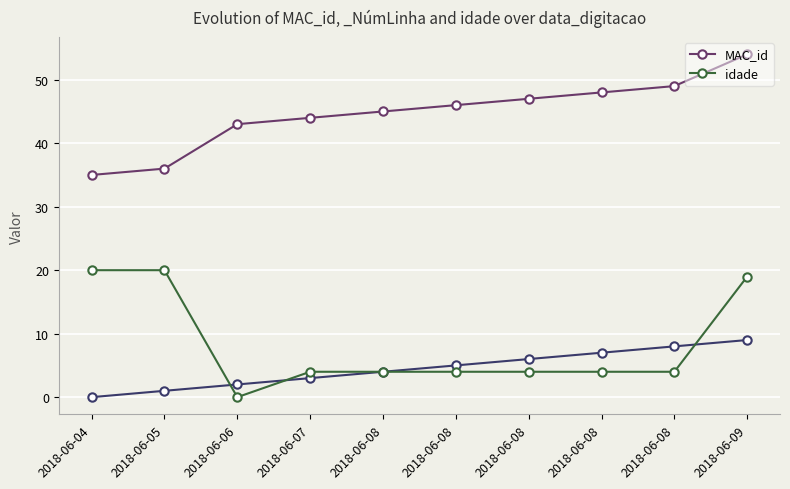

Does the chart display data point markers on the line(s)?

Yes